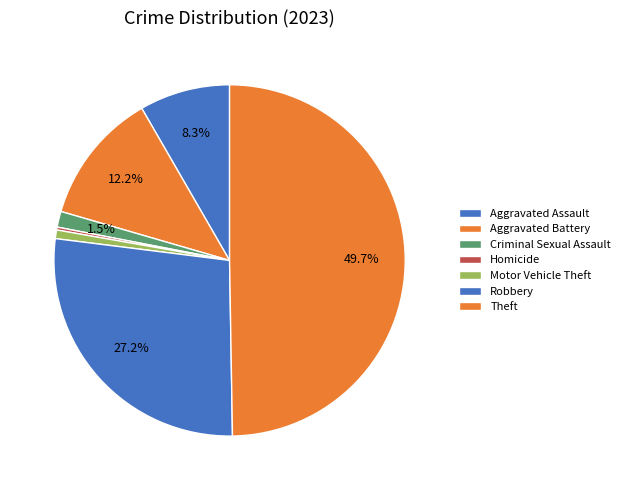

Is it true that Aggravated Battery is 12% of the pie?

True